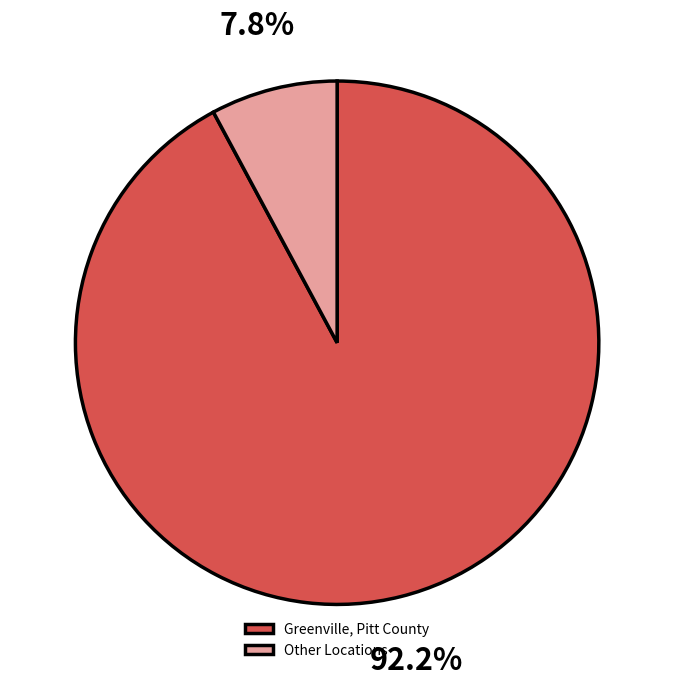

Rank the categories by value from highest to lowest.

Greenville, Pitt County, Other Locations